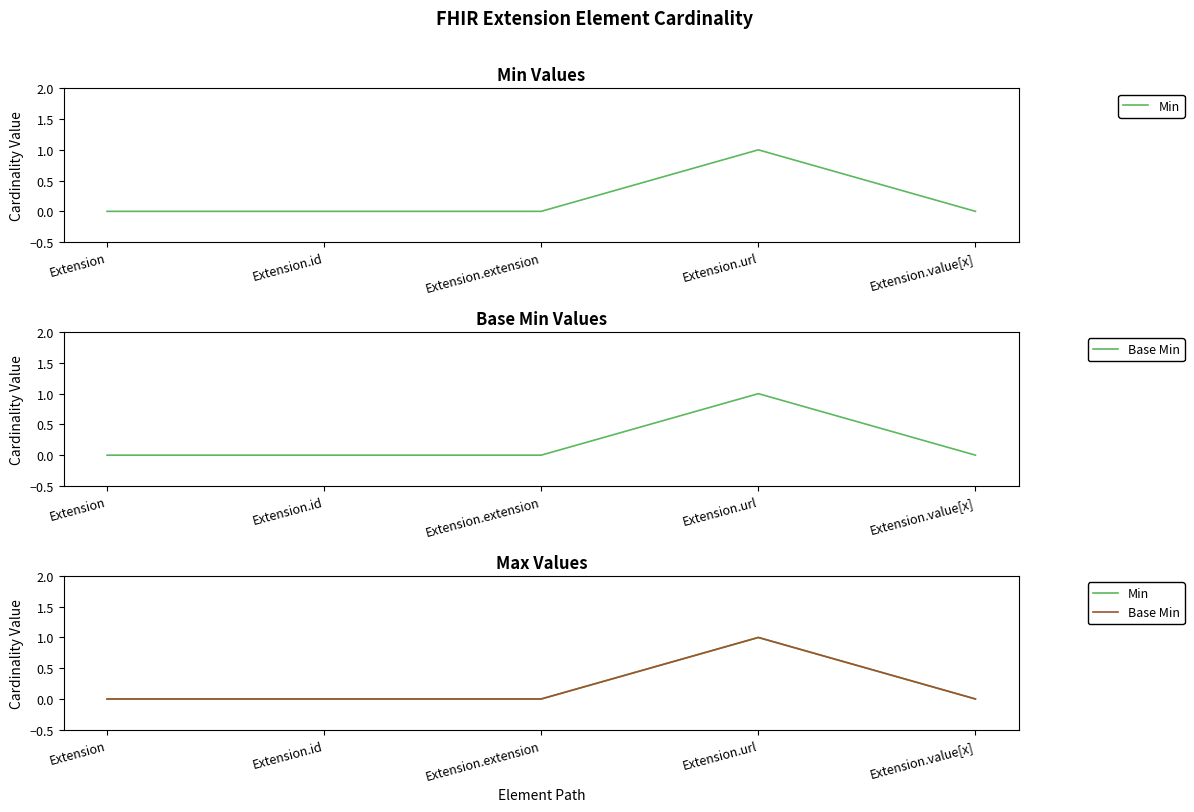

Is the value of Min at Extension.url greater than the value of Base Min at Extension.extension?

Yes